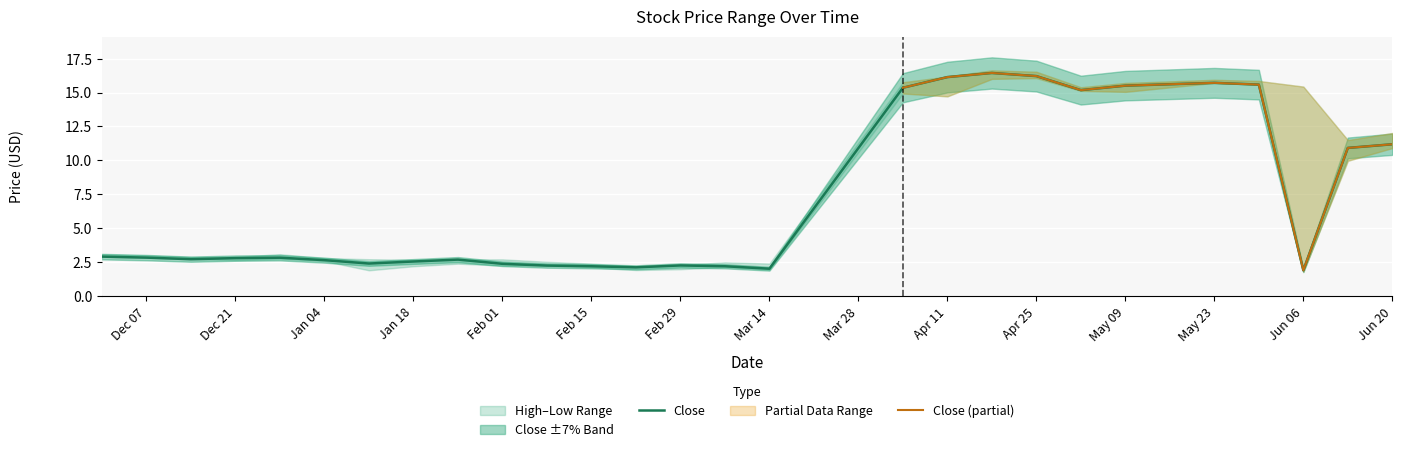

Which category has the highest value across all series?

2016-04-18